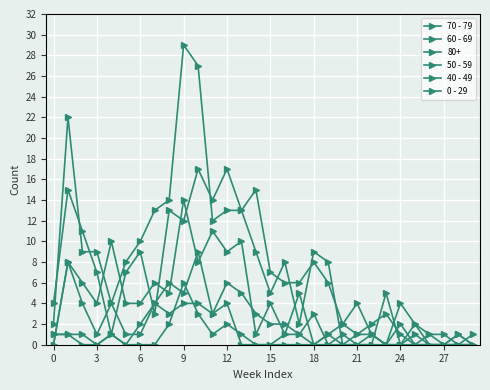

How many lines are shown in the chart?

6